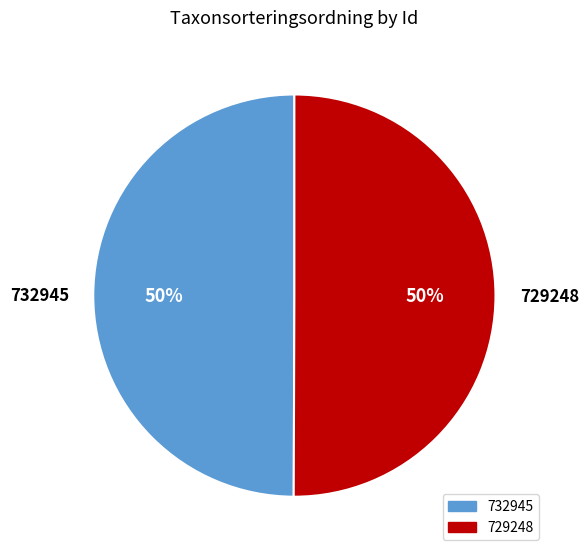

To the nearest percent, what is the combined percentage of 729248 and 732945?

100%